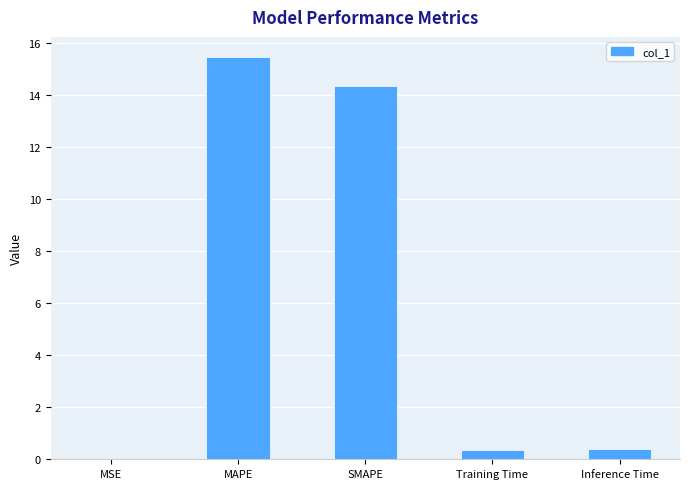

Is it true that the value at SMAPE is 14.3?

True